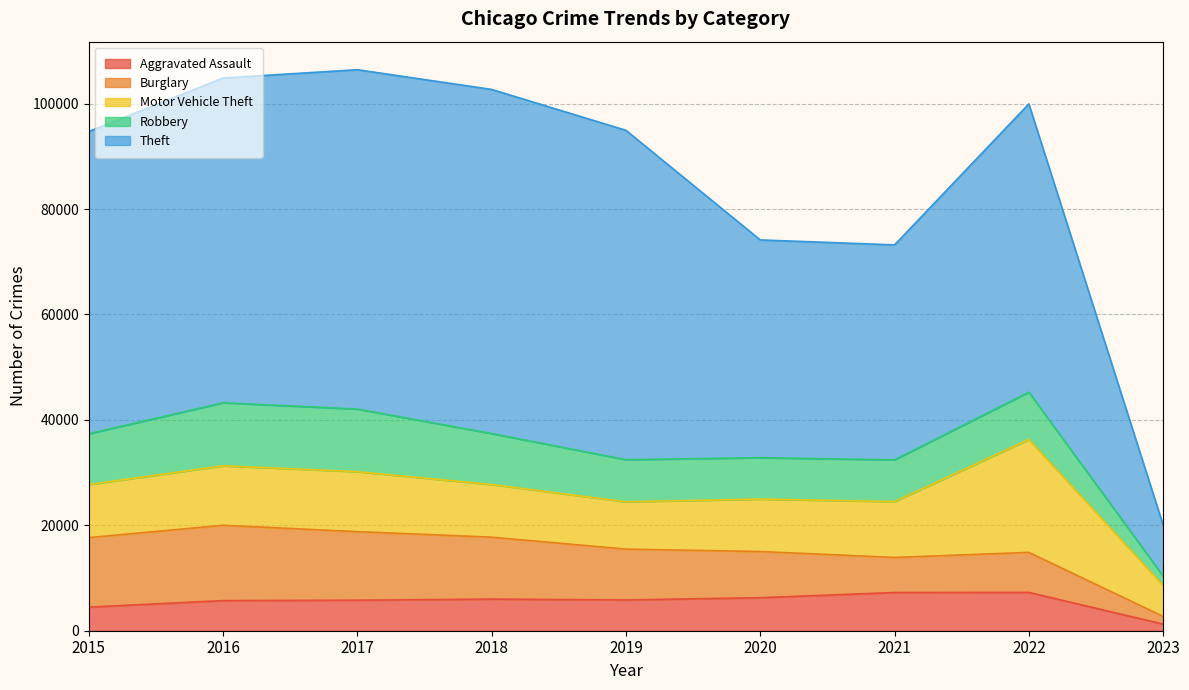

What is the greatest value displayed?

65285